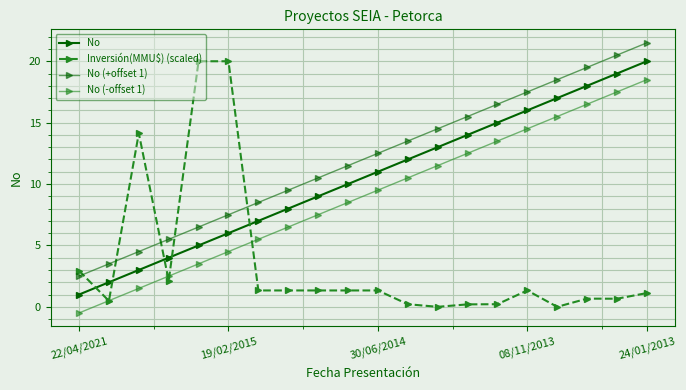

Count the number of data series in this chart.

4